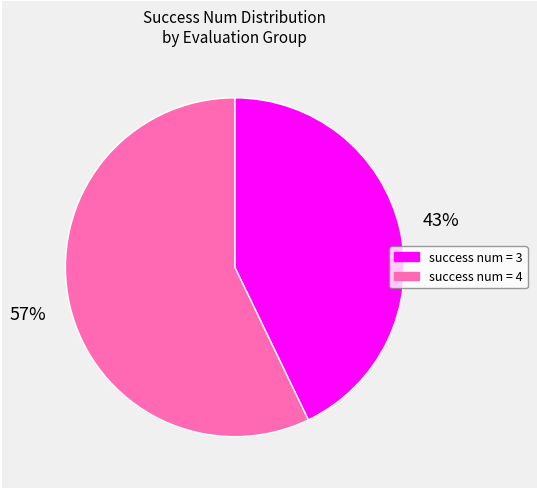

Which has a higher value, success num = 3 or success num = 4?

success num = 4